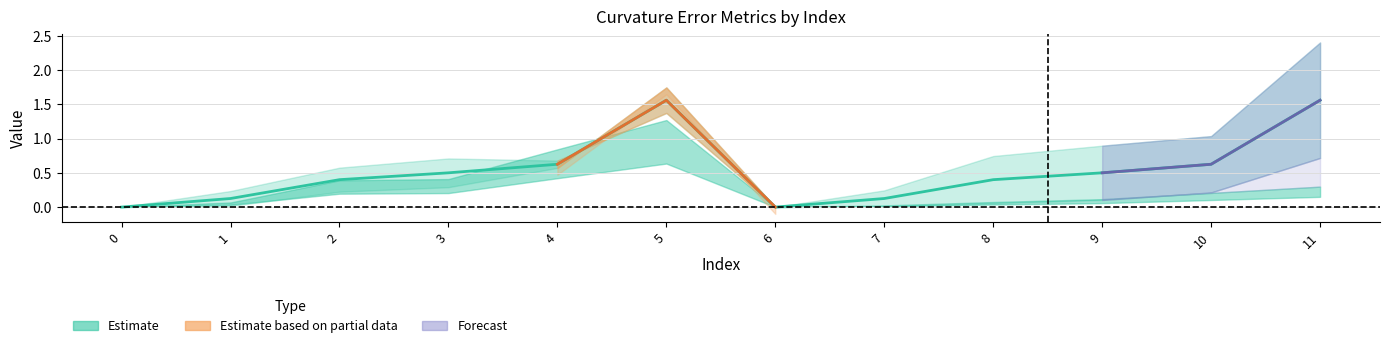

What is the value of the norm point at the 9th from the left?

0.1